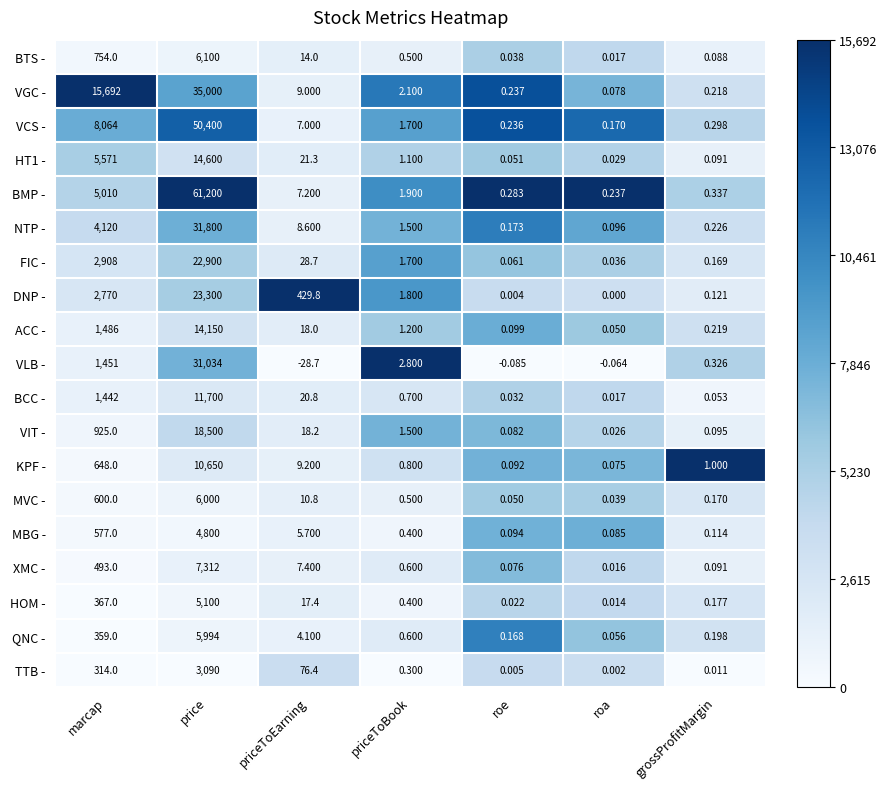

What is the spread (max minus min) of values at price?

58110.0